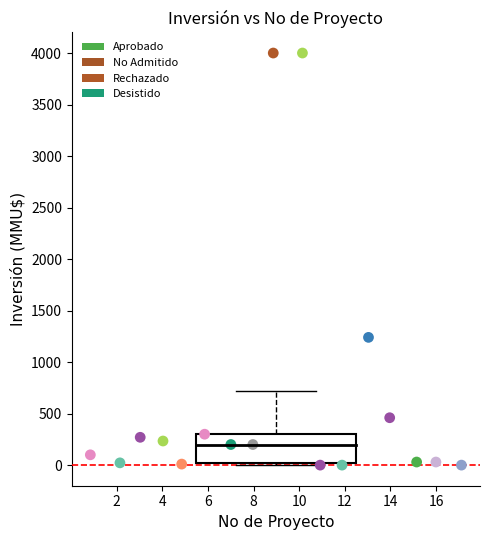

What is the range of Y values (max minus min)?

4000